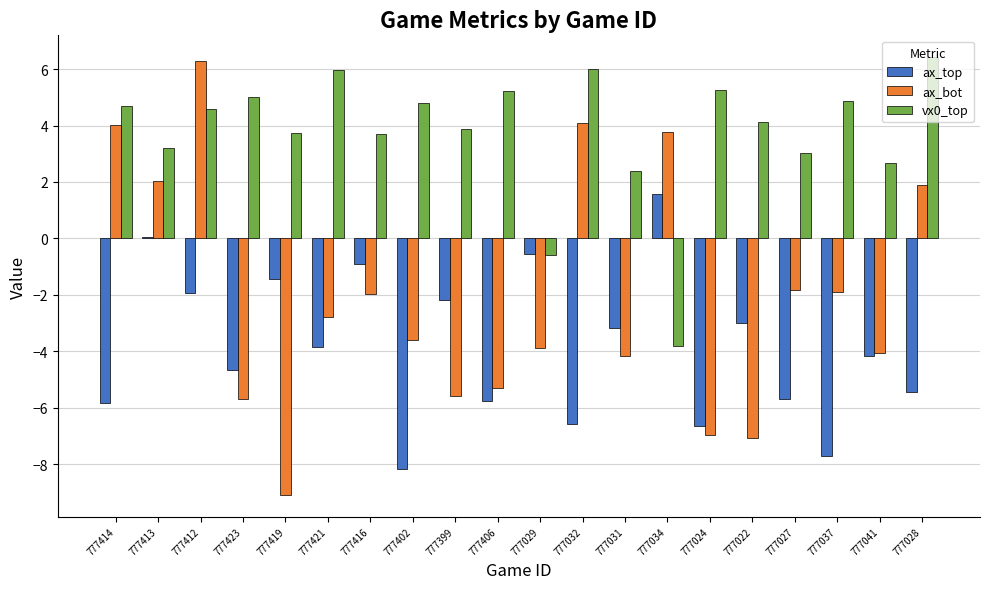

What is the sum of all ax_bot values?

-41.8